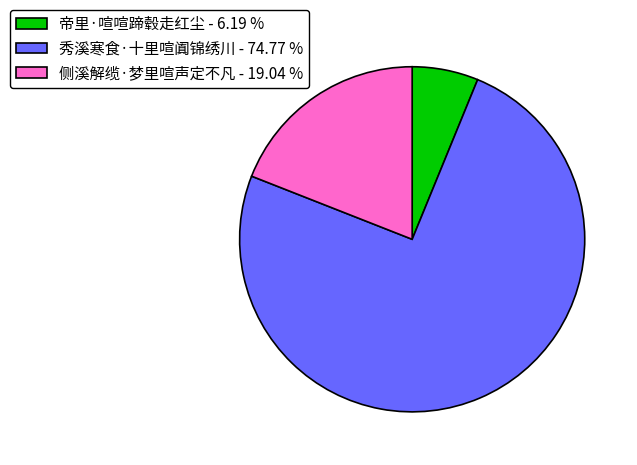

Do 帝里·喧喧蹄毂走红尘 - 6.19 % and 侧溪解缆·梦里喧声定不凡 - 19.04 % together represent more than half of the pie?

No